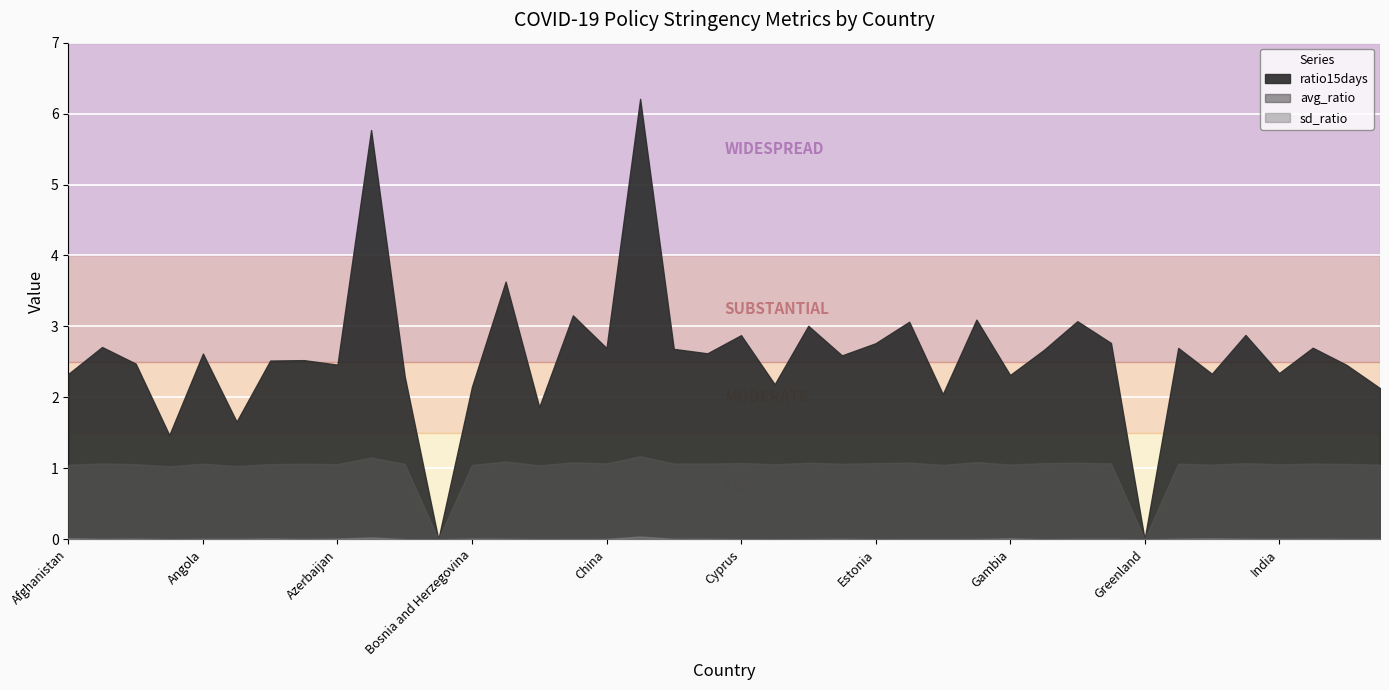

True or false: ratio15days and avg_ratio intersect in this chart.

False